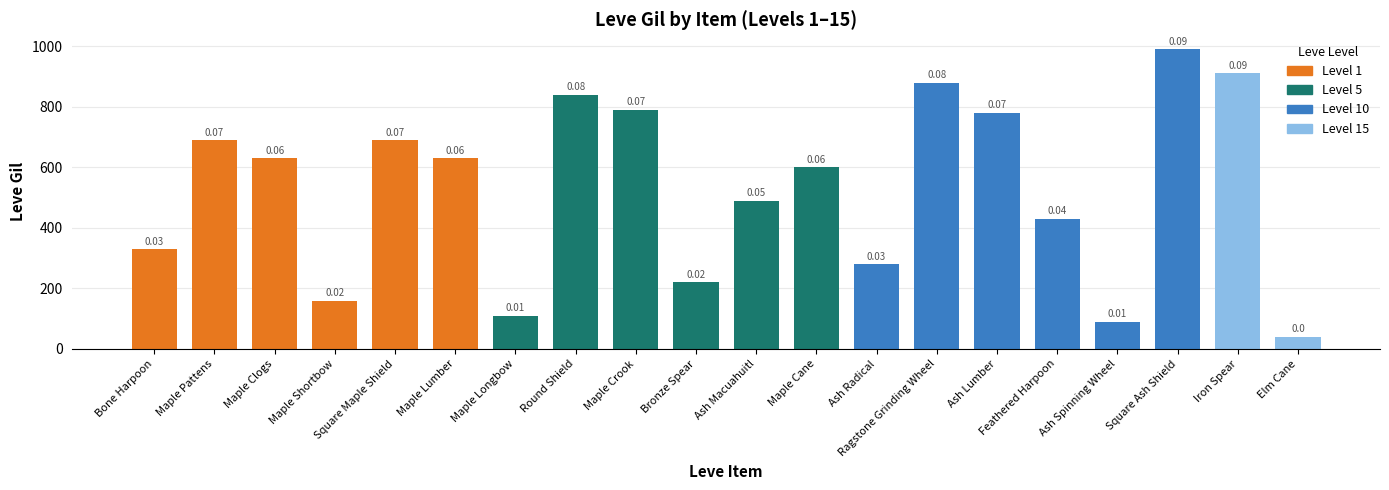

Reading left to right, what are all the values shown in this chart?

Bone Harpoon=330	Maple Pattens=690	Maple Clogs=630	Maple Shortbow=160	Square Maple Shield=690	Maple Lumber=630	Maple Longbow=110	Round Shield=840	Maple Crook=790	Bronze Spear=220	Ash Macuahuitl=490	Maple Cane=600	Ash Radical=280	Ragstone Grinding Wheel=880	Ash Lumber=780	Feathered Harpoon=430	Ash Spinning Wheel=90	Square Ash Shield=990	Iron Spear=910	Elm Cane=40